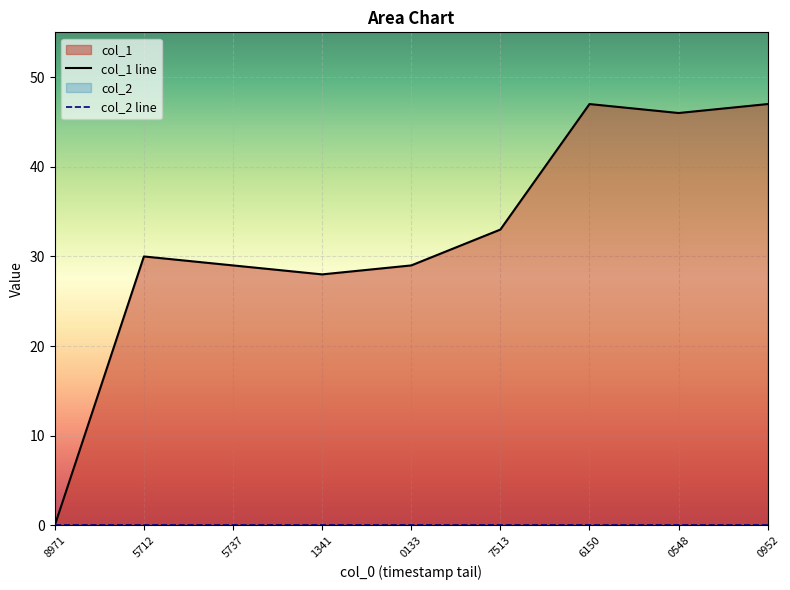

What is the change in value from 8971 to 0133?

+29